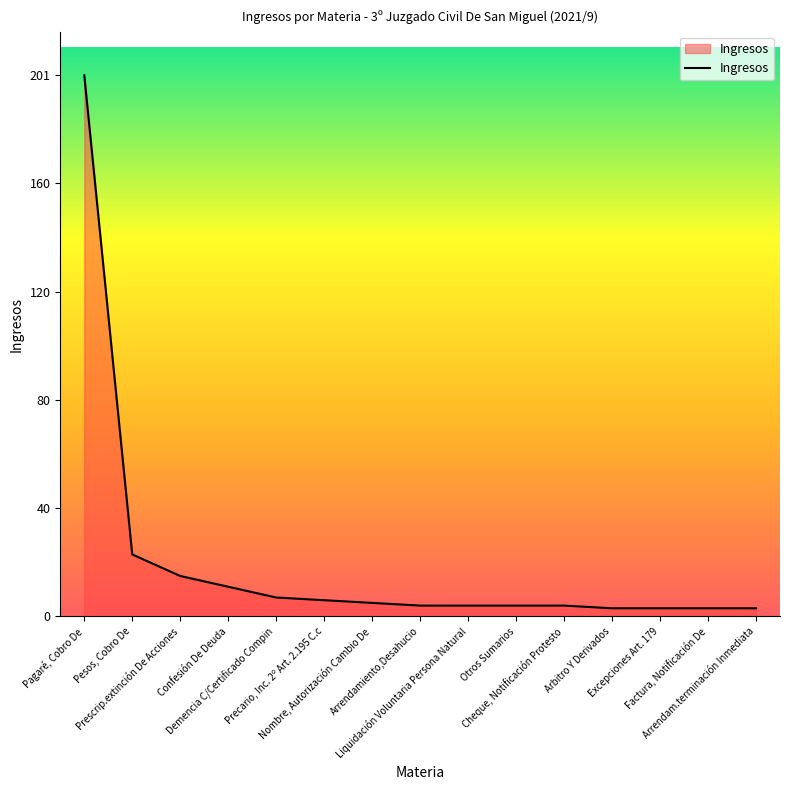

What is the difference between the maximum and minimum values?

198